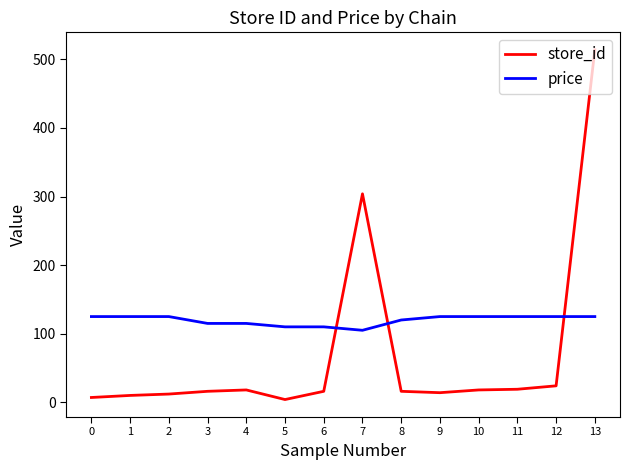

At which label does store_id reach its peak?

13